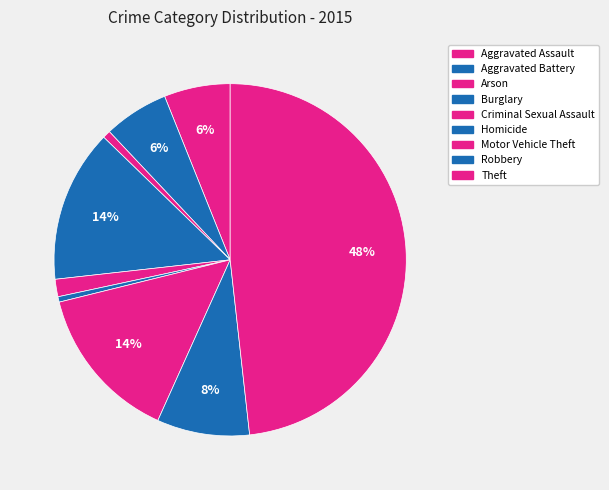

How many slices are in this pie chart?

9